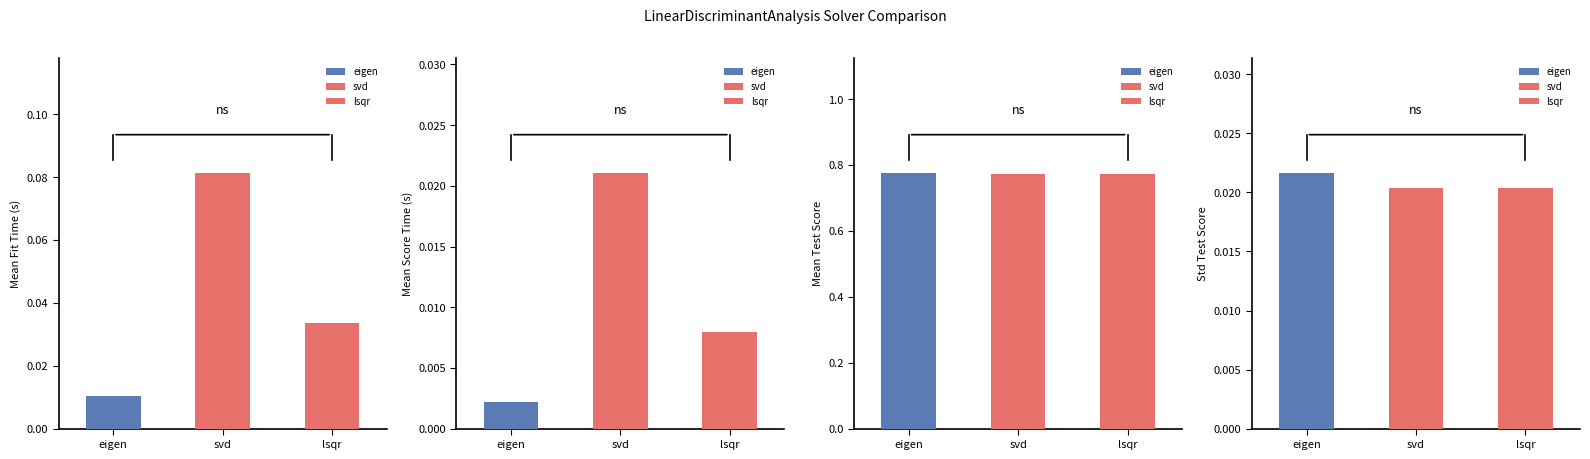

Which category has the lowest value in the mean_score_time series?

eigen